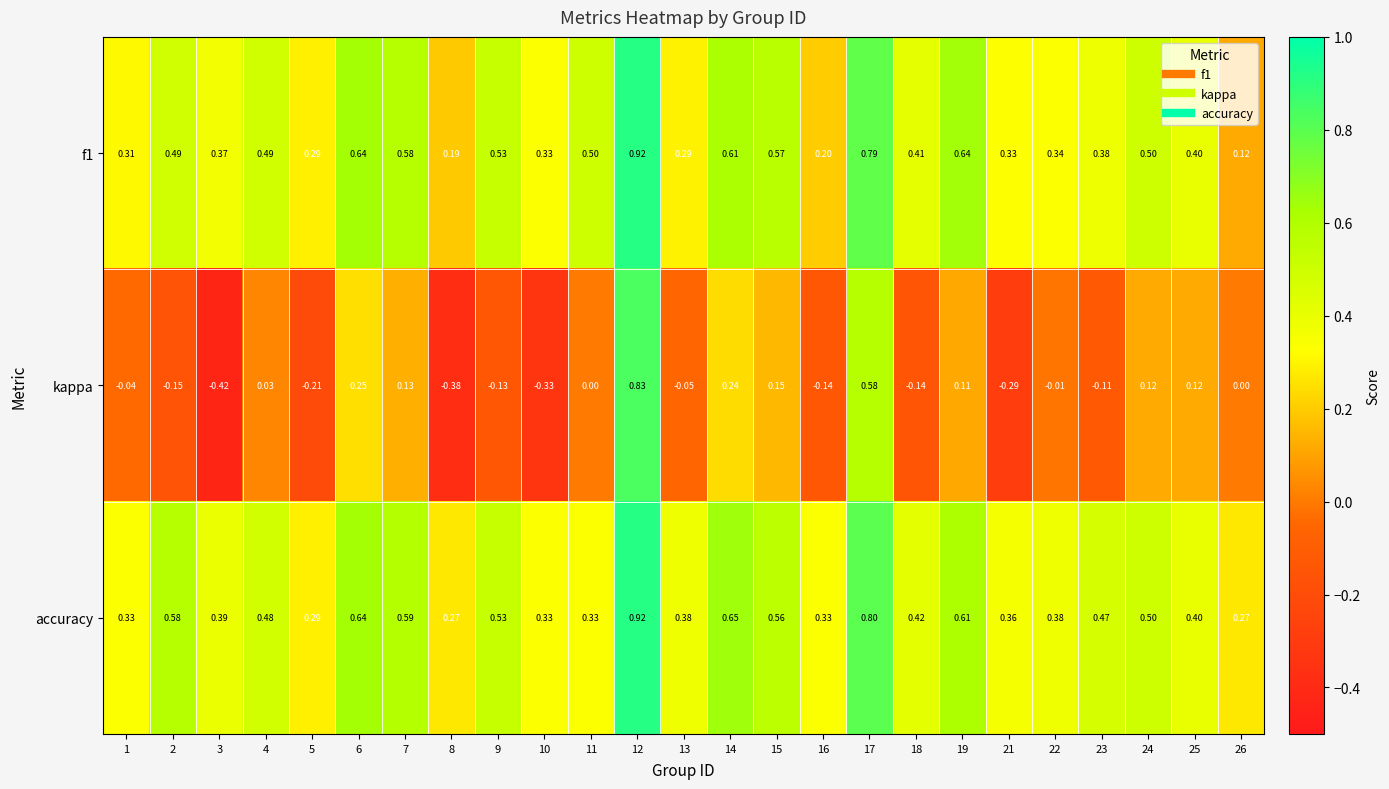

Which series has the largest total across all categories?

accuracy